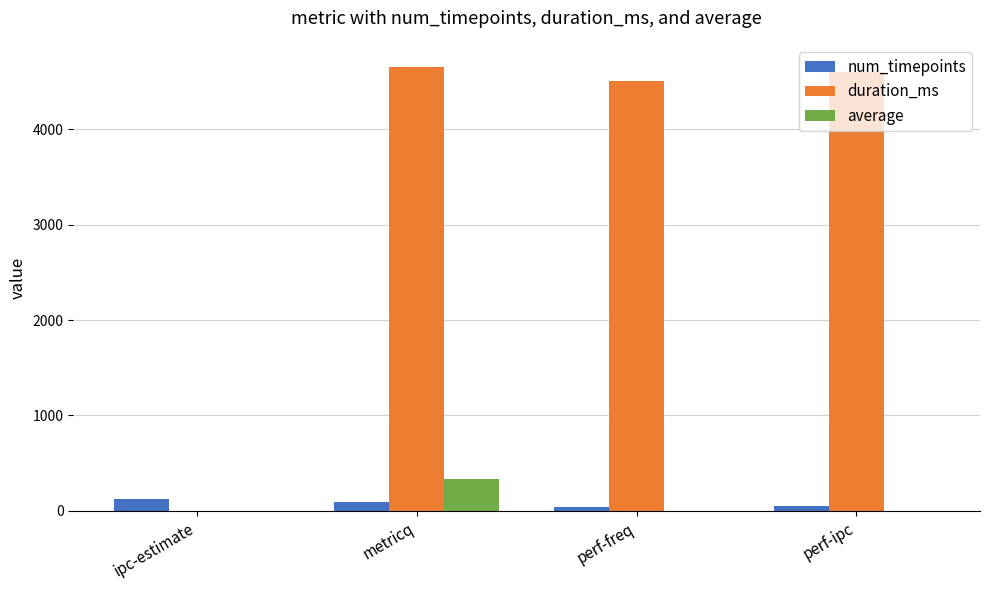

What is the sum of all duration_ms values?

13754.0